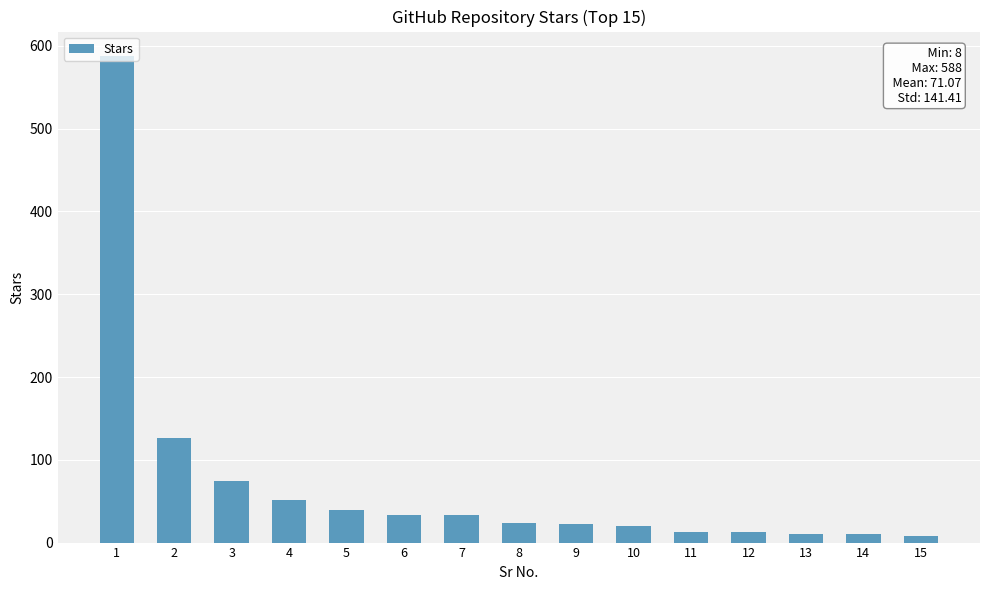

Does the chart contain stacked bars?

No